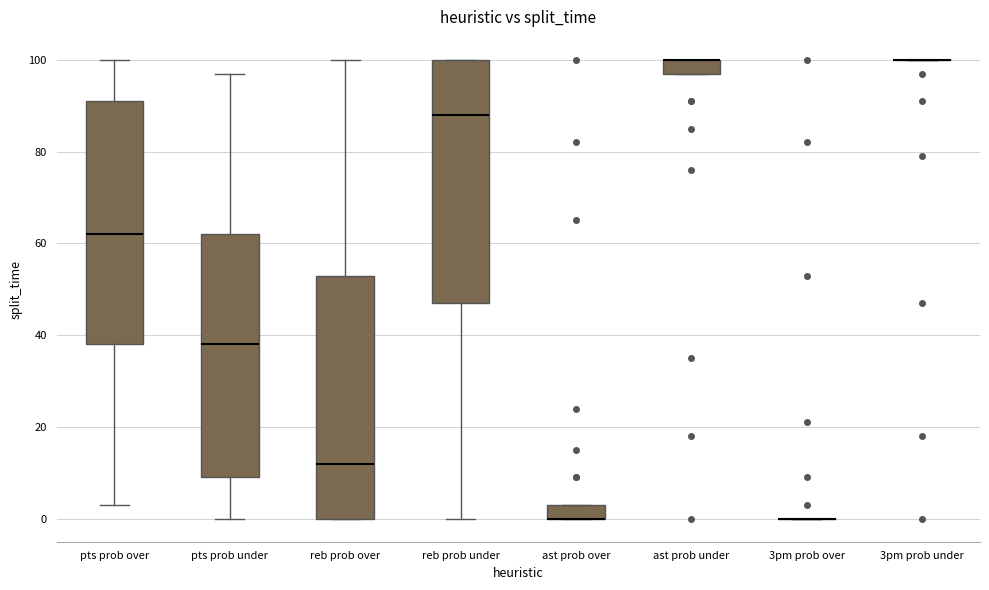

Reading left to right, transcribe this box plot: for each box, give where its median line is, the range the box spans, and where its two whiskers end, as read against the y-axis. The values are not printed on the chart, so give them approximately, as read against the axis.

pts prob over: median 62, box 38 to 92, whiskers 4 to 100
pts prob under: median 38, box 10 to 62, whiskers 0 to 98
reb prob over: median 12, box 0 to 54, whiskers 0 to 100
reb prob under: median 88, box 48 to 100, whiskers 0 to 100
ast prob over: median 0 (drawn on the box's lower edge), box 0 to 4, whiskers 0 to 4
ast prob under: median 100 (drawn on the box's upper edge), box 98 to 100, whiskers 98 to 100
3pm prob over: box collapsed to a line at 0, whiskers 0 to 0
3pm prob under: box collapsed to a line at 100, whiskers 100 to 100